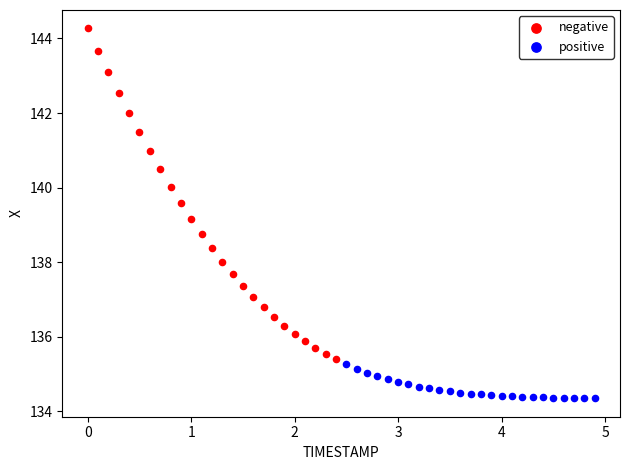

Which series reaches the maximum Y coordinate?

negative